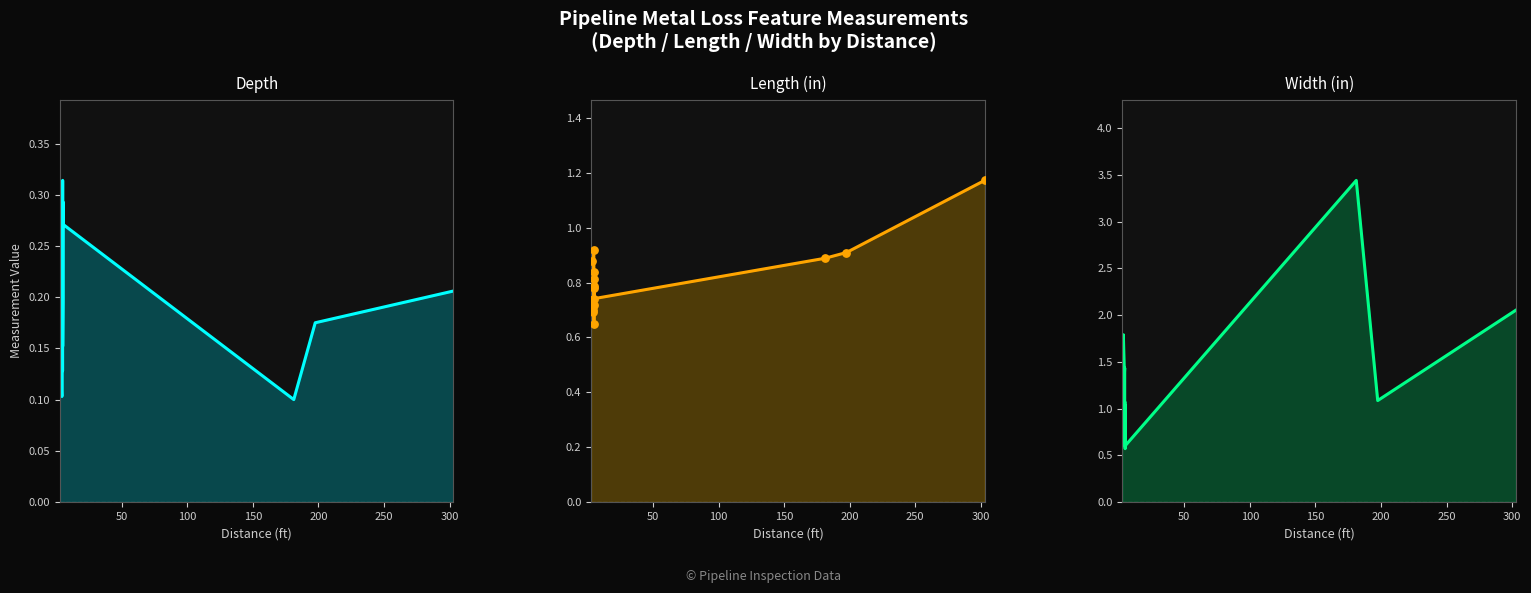

Which series has the largest total across all categories?

Width (in) line